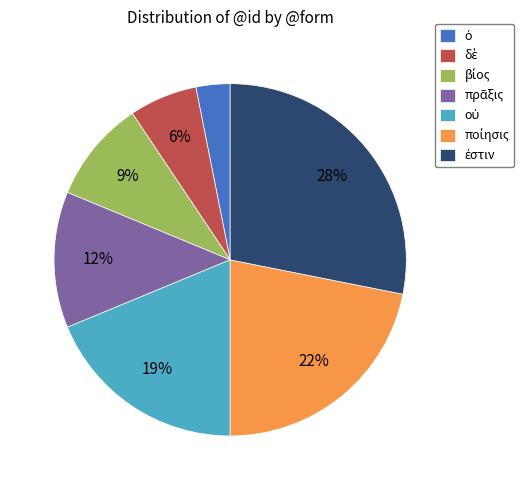

Is there any slice that represents more than half of the pie?

No